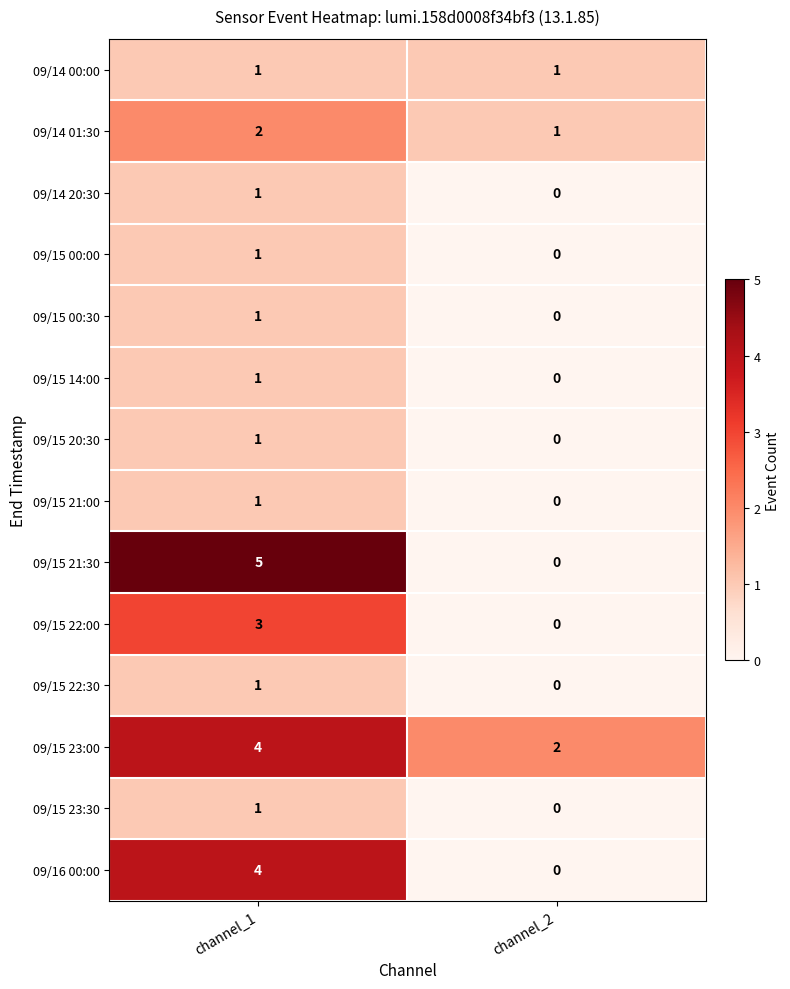

Which category has the highest value across all series?

channel_1